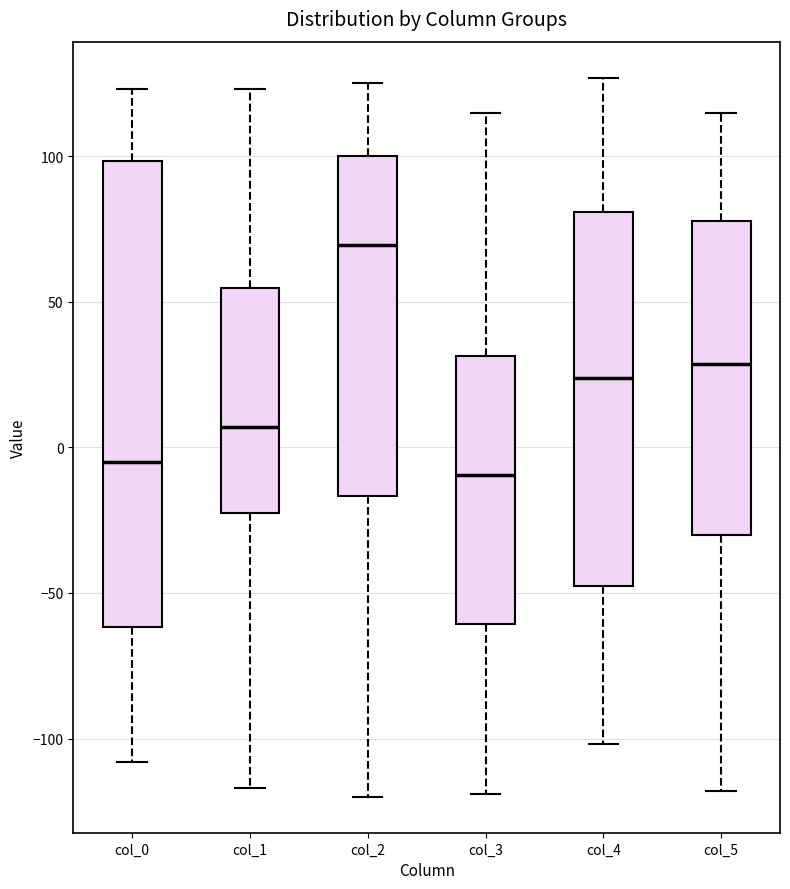

Which box is the tallest, from its lower edge to its upper edge?

col_0